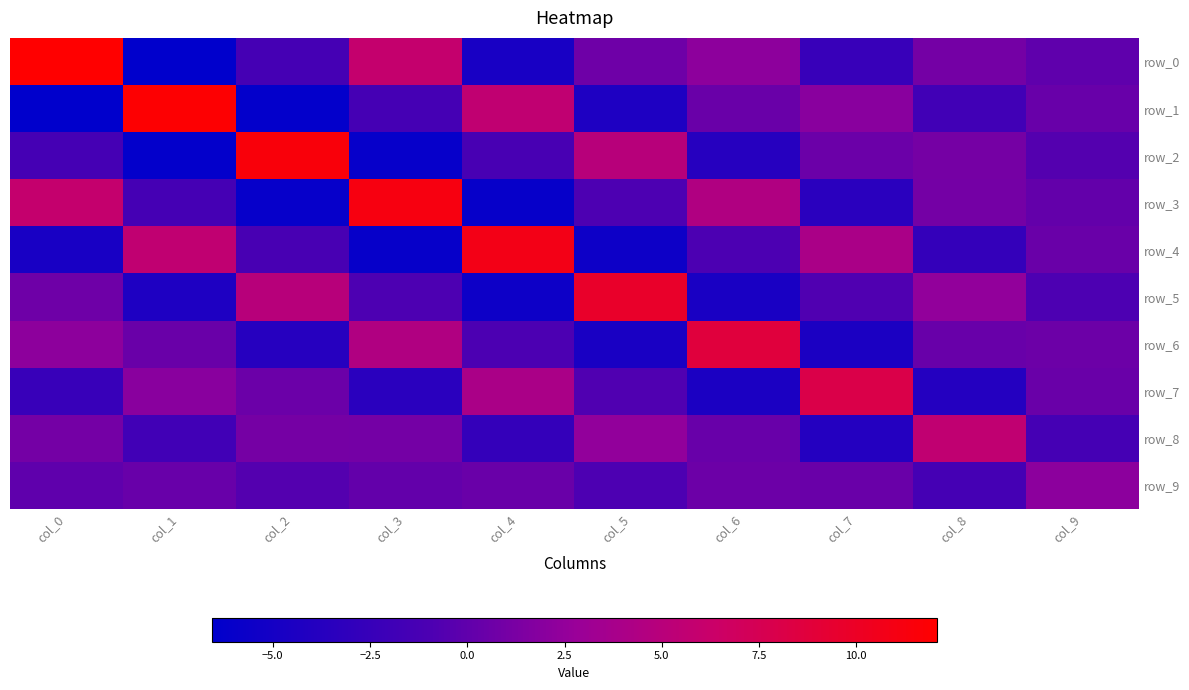

The row_0 series shows 2.2 at col_6. True or false?

True